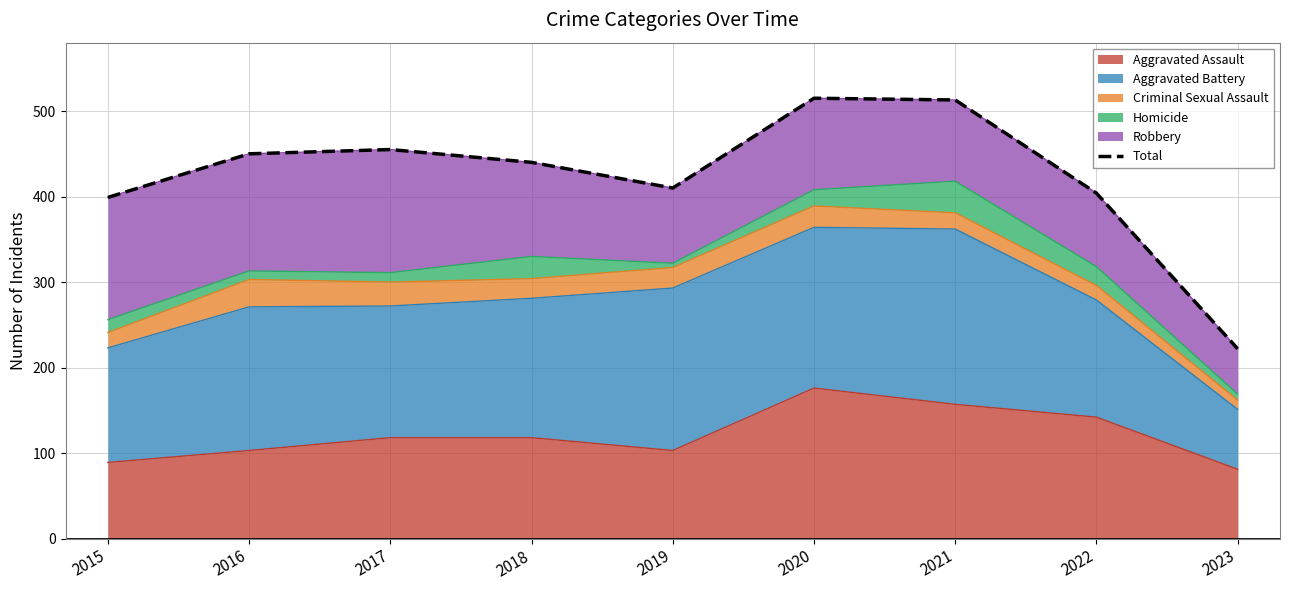

Reading left to right, list all the values displayed in this chart.

399	450	455	440	410	515	513	404	222